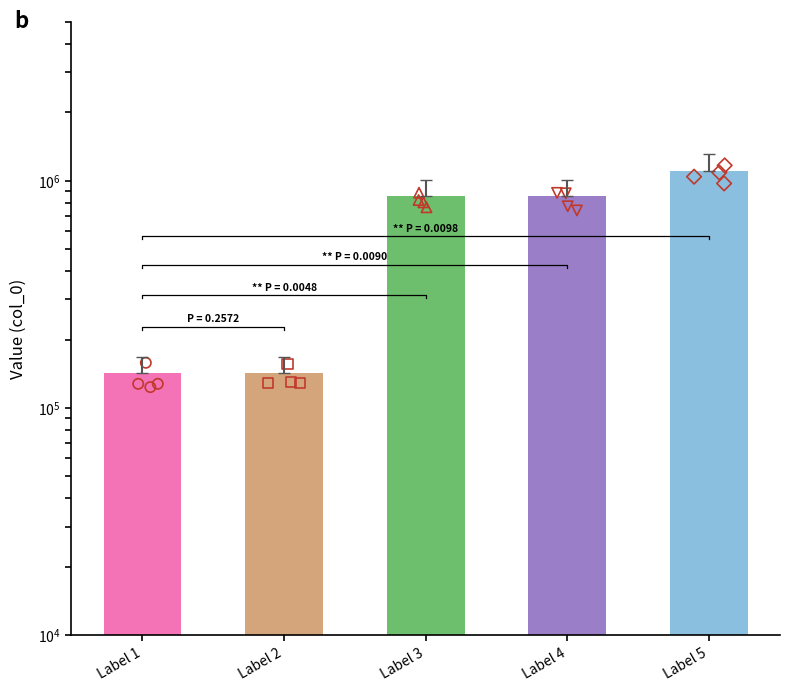

What is the change in value from Label 2 to Label 3?

+713570